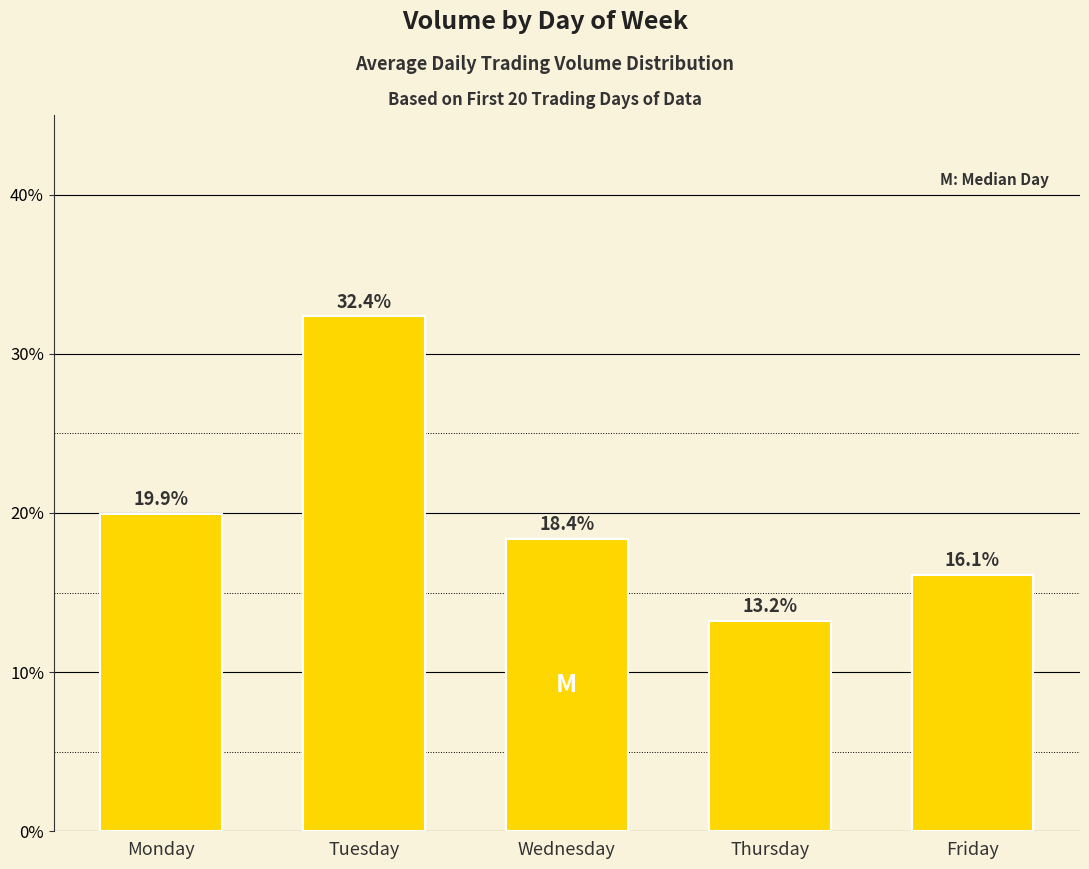

List the labels in order of value, largest first.

Tuesday, Monday, Wednesday, Friday, Thursday